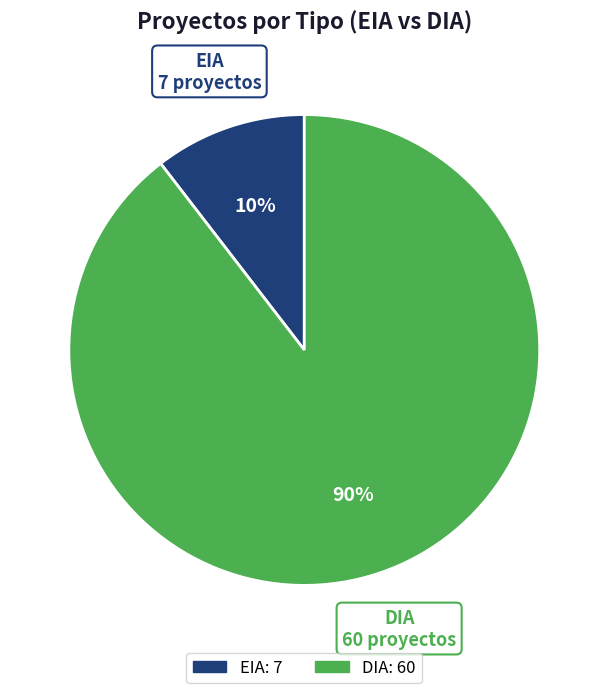

The DIA slice represents 81% of the pie. True or false?

False